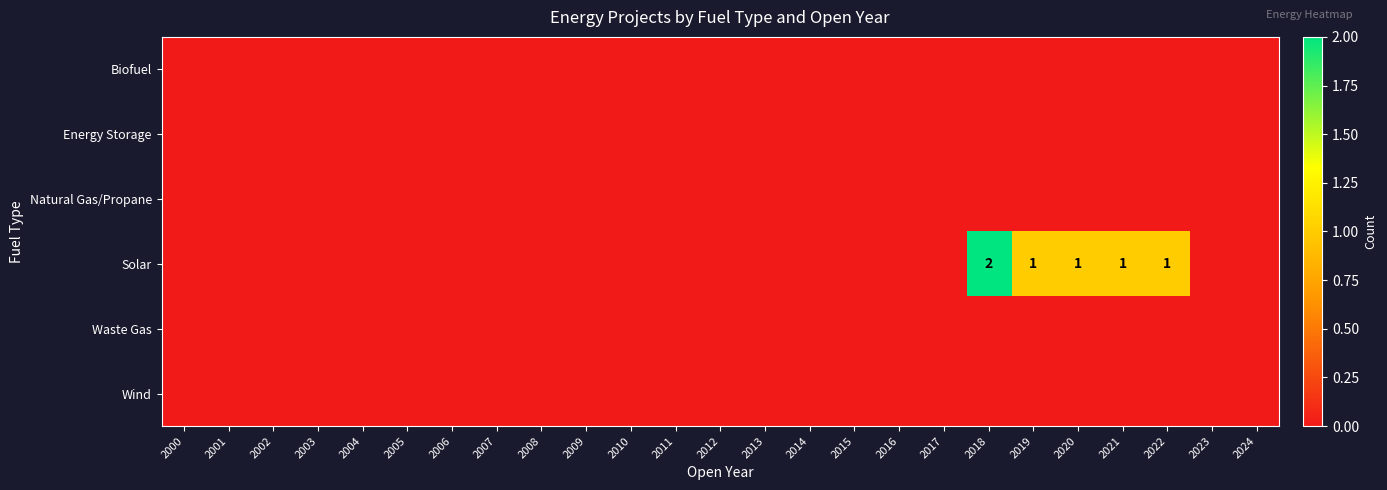

Which category has the lowest value in the Wind series?

2000